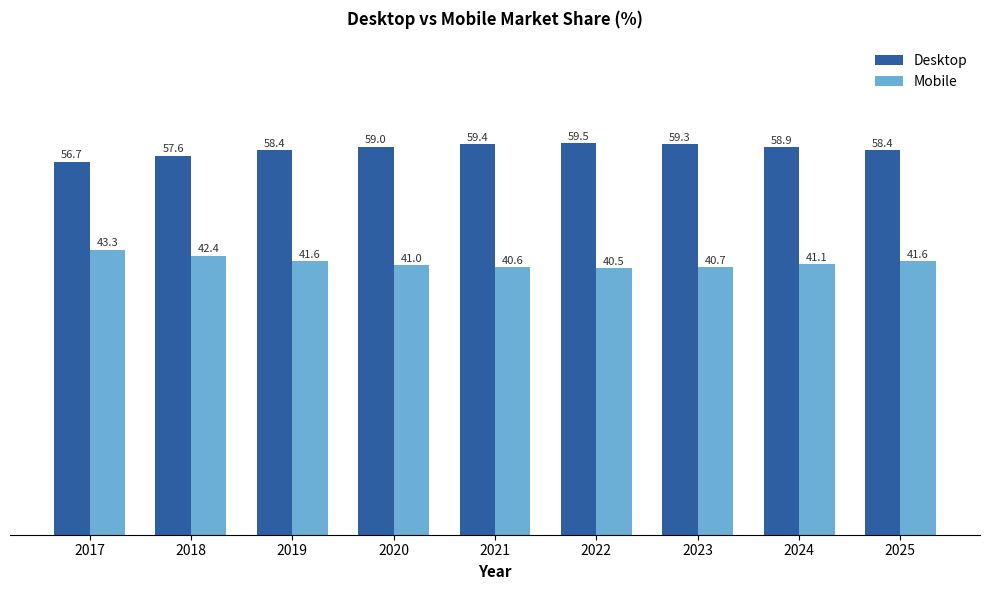

What is the difference between the Desktop values at 2017 and 2023?

2.6